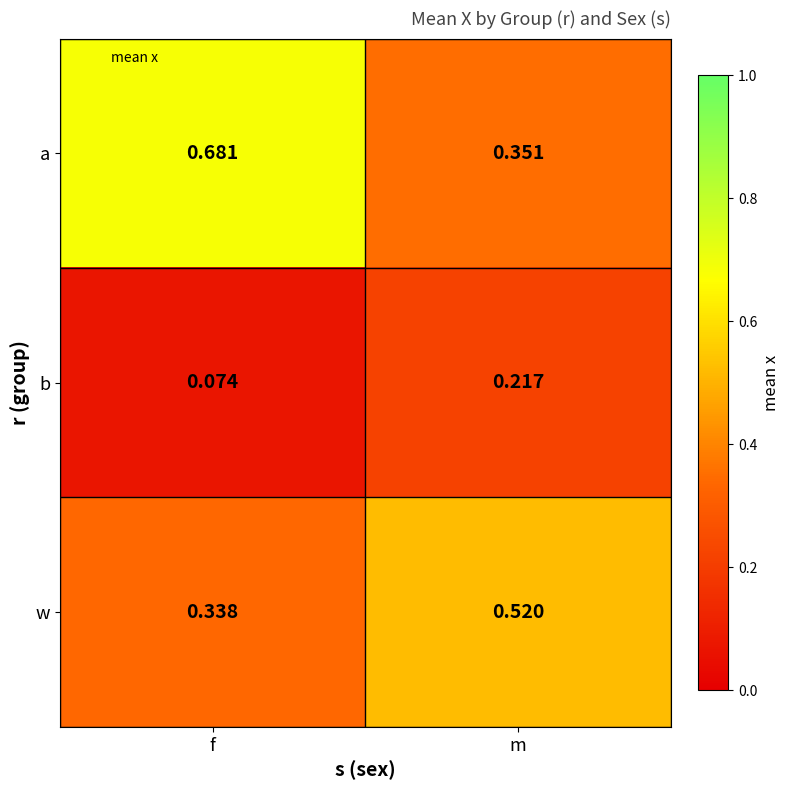

Rank the series by their average value, from highest to lowest.

a, w, b